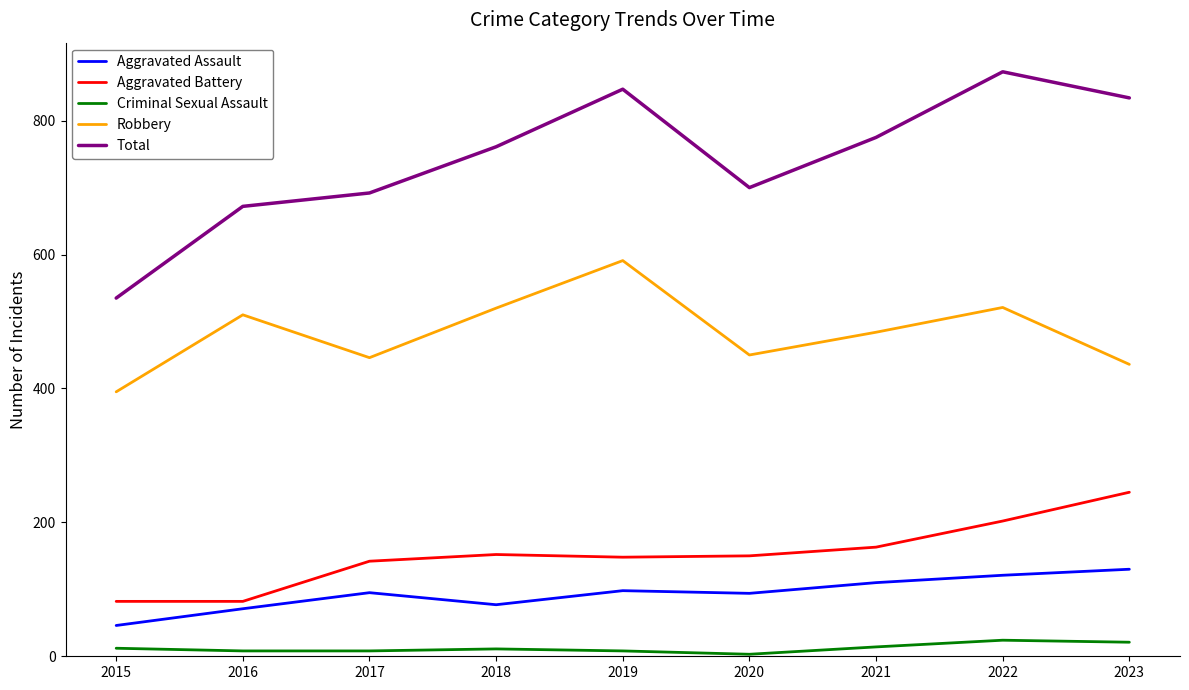

True or false: Aggravated Assault and Robbery intersect in this chart.

False